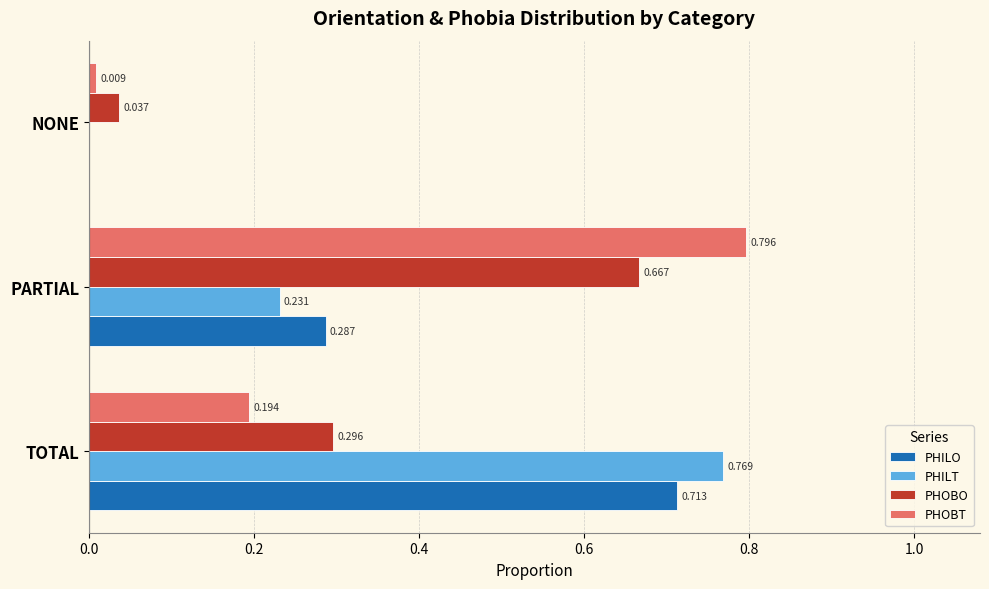

At which category does the chart reach its peak across all series?

PARTIAL